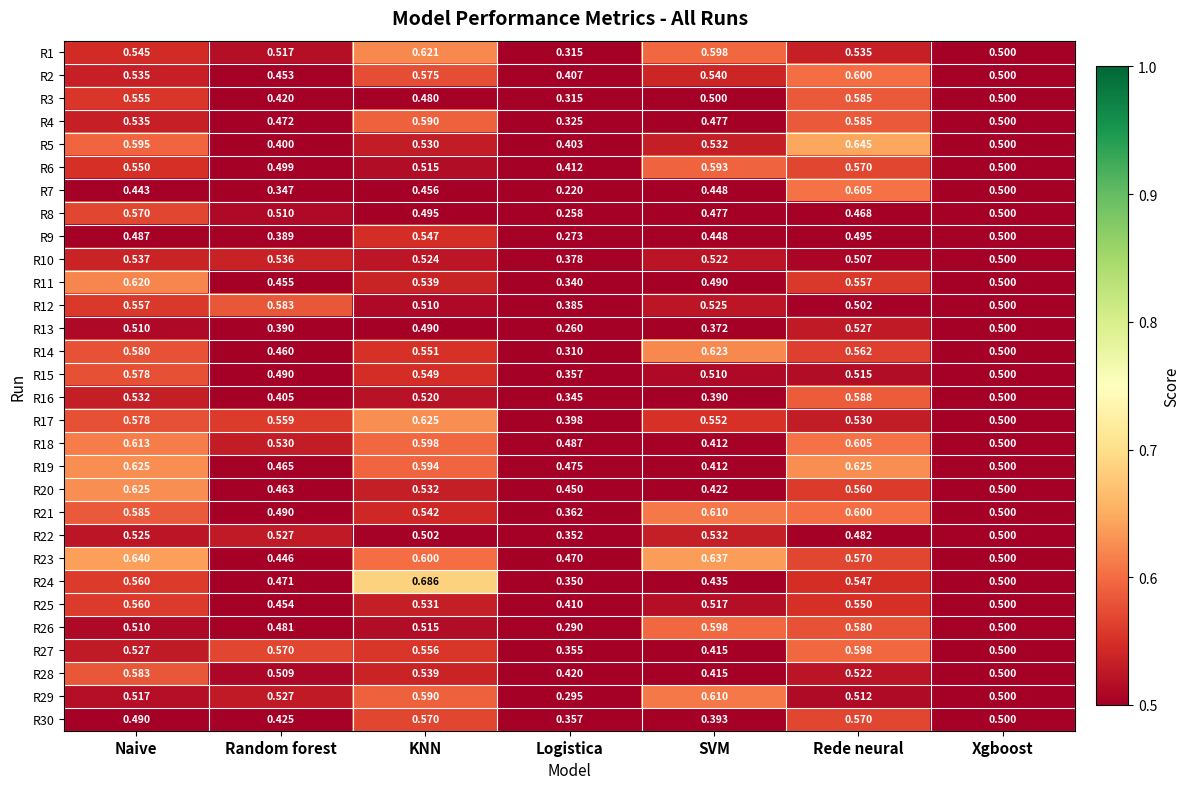

Where is R14 nearest to the value 0?

Logistica